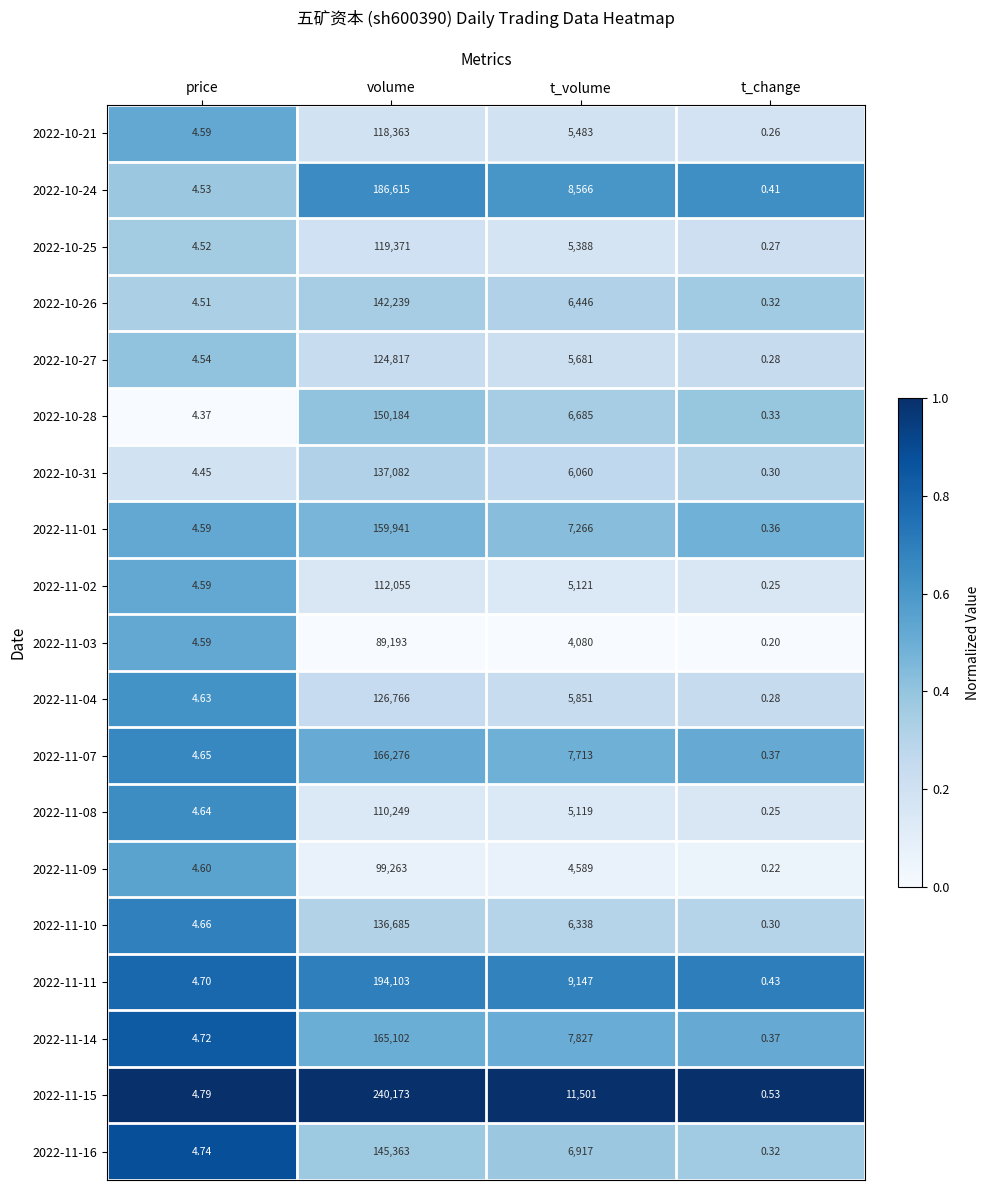

Which series has the widest spread of values?

2022-11-15